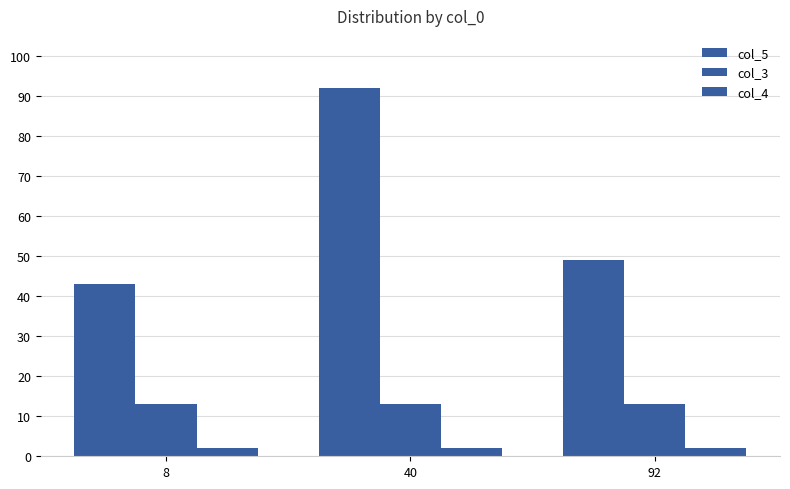

Count the number of data series in this chart.

3